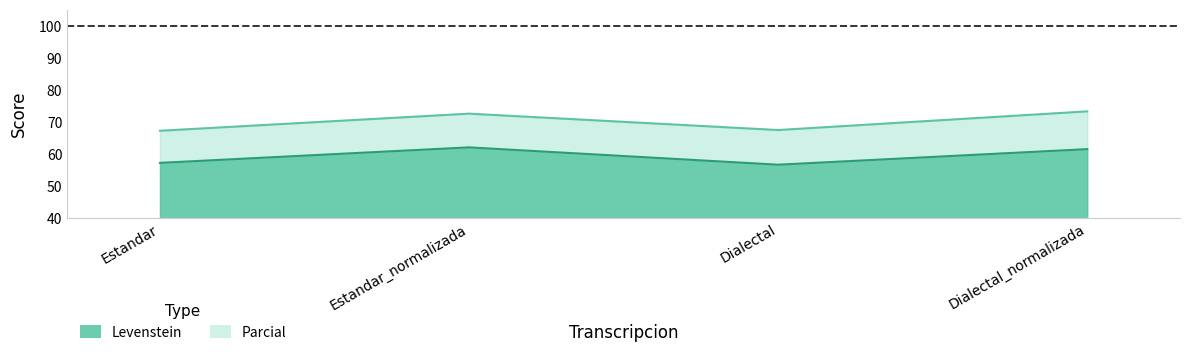

True or false: Parcial and Levenstein cross at least once.

False